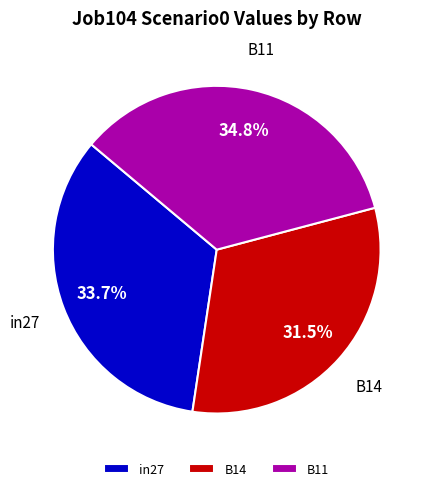

What portion of the pie excludes in27?

66.3%